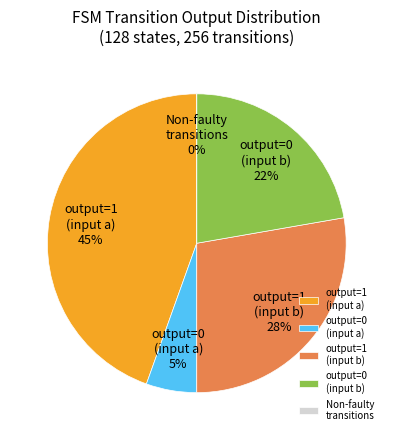

How many slices are in this pie chart?

4